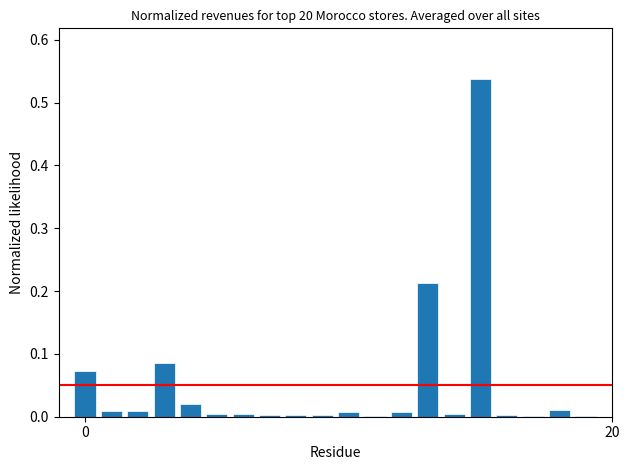

What is the sum of all values?

1.0